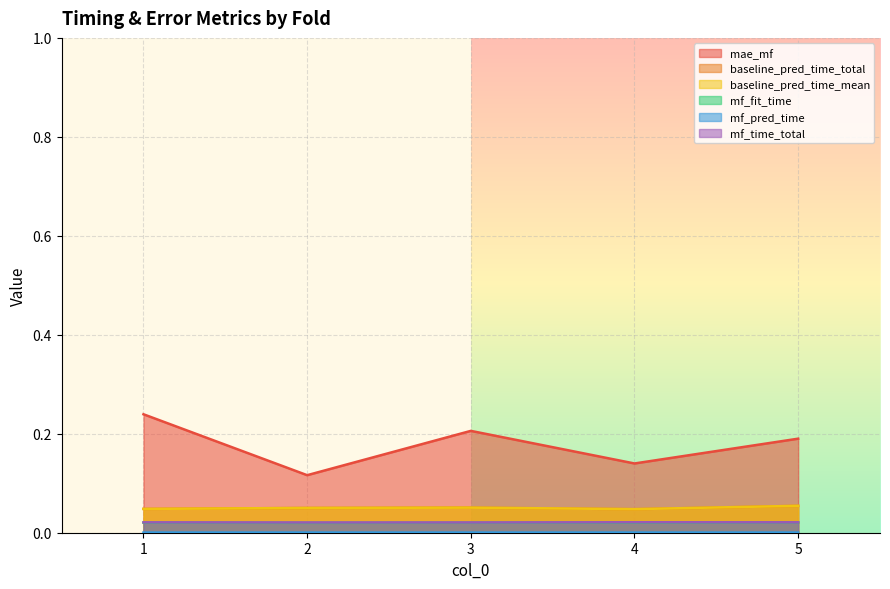

Where is baseline_pred_time_total nearest to the value 0?

4